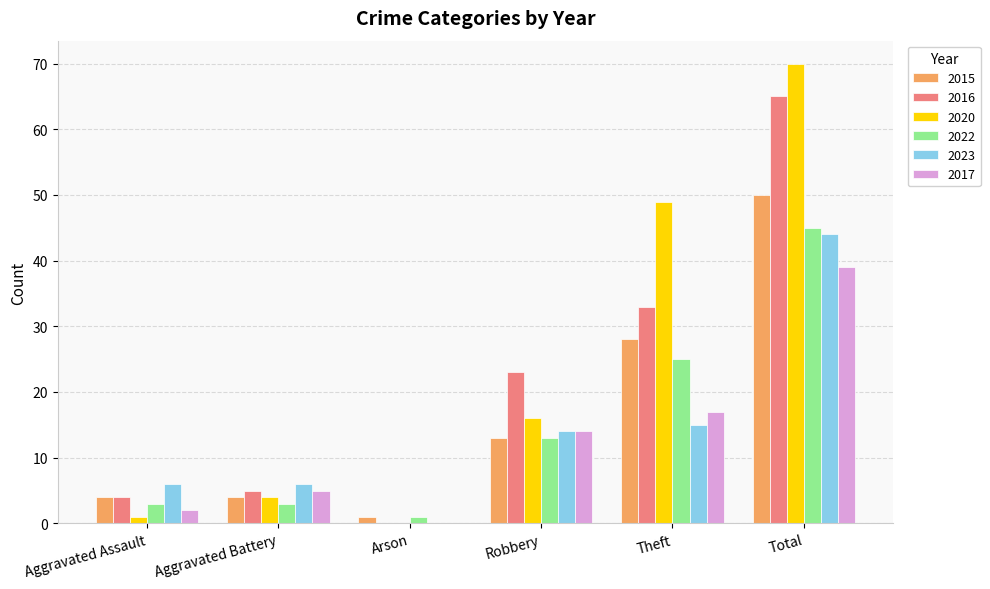

How many data points does each series have?

6